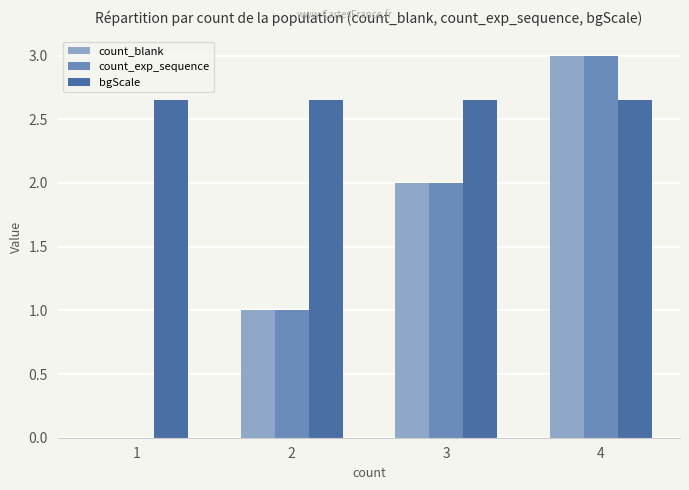

What is the total value across all series at 3?

6.7